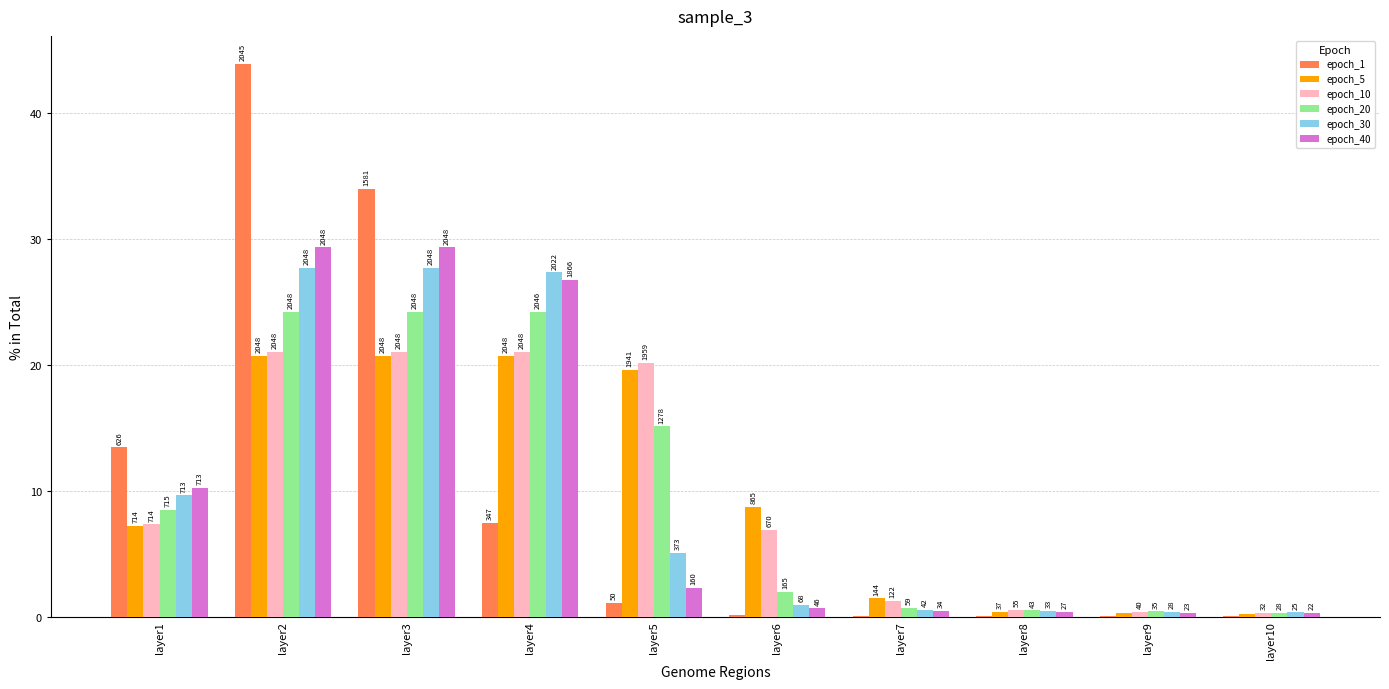

How many groups of bars are there?

10